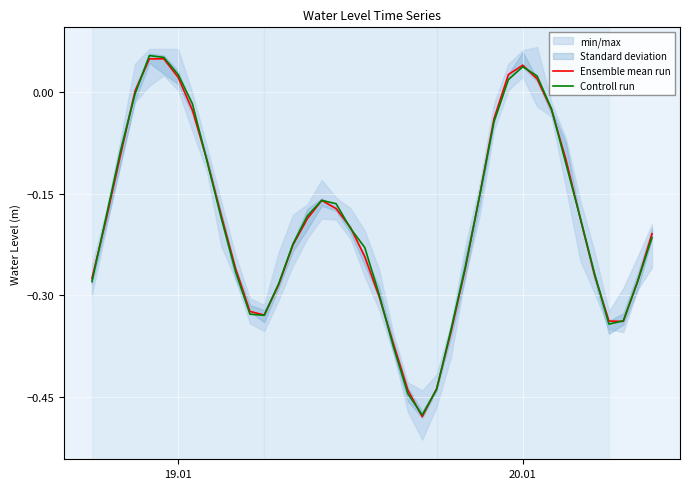

Reading left to right, extract all data points from this chart.

Ensemble mean run: -0.3	-0.2	-0.1	0.0	0.0	0.0	0.0	-0.0	-0.1	-0.2	-0.3	-0.3	-0.3	-0.3	-0.2	-0.2	-0.2	-0.2	-0.2	-0.2	-0.3	-0.4	-0.4	-0.5	-0.4	-0.4	-0.3	-0.2	-0.0	0.0	0.0	0.0	-0.0	-0.1	-0.2	-0.3	-0.3	-0.3	-0.3	-0.2
Controll run: -0.3	-0.2	-0.1	-0.0	0.1	0.1	0.0	-0.0	-0.1	-0.2	-0.3	-0.3	-0.3	-0.3	-0.2	-0.2	-0.2	-0.2	-0.2	-0.2	-0.3	-0.4	-0.4	-0.5	-0.4	-0.4	-0.3	-0.2	-0.0	0.0	0.0	0.0	-0.0	-0.1	-0.2	-0.3	-0.3	-0.3	-0.3	-0.2